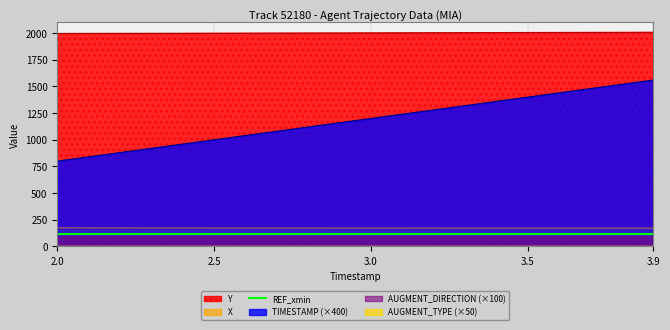

At which label does Y reach its peak?

3.9